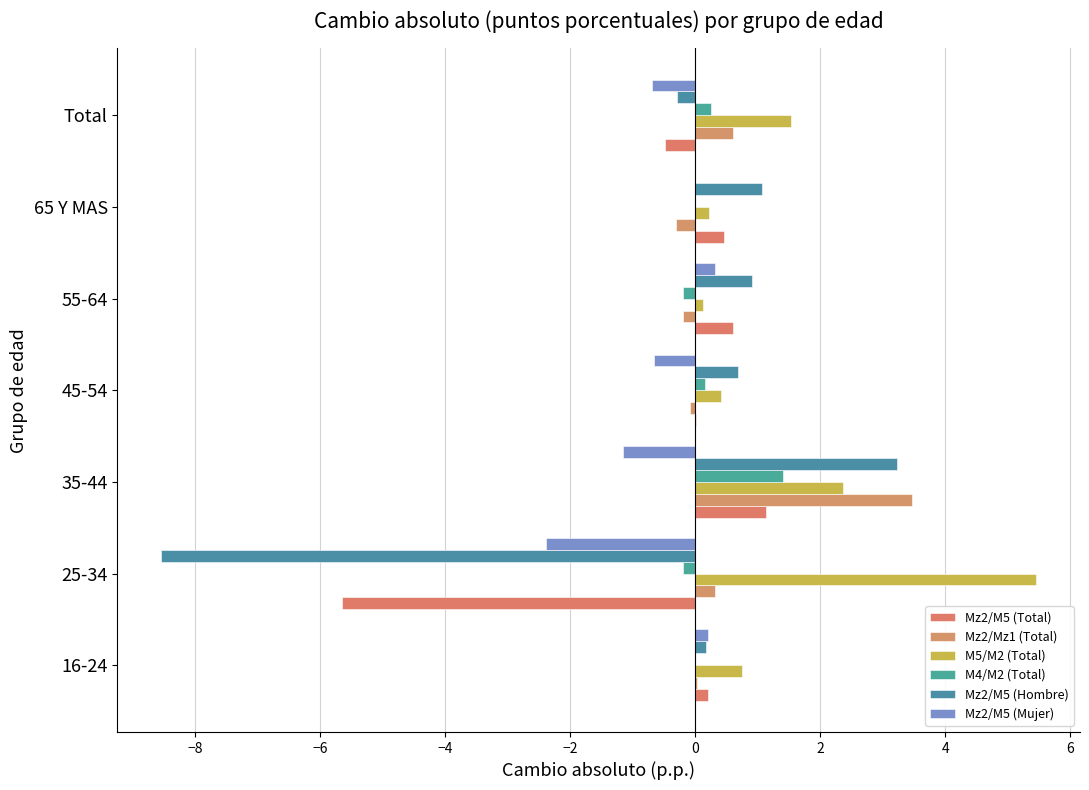

What are all the series names shown in the legend?

Mz2/M5 (Total), Mz2/Mz1 (Total), M5/M2 (Total), M4/M2 (Total), Mz2/M5 (Hombre), Mz2/M5 (Mujer)